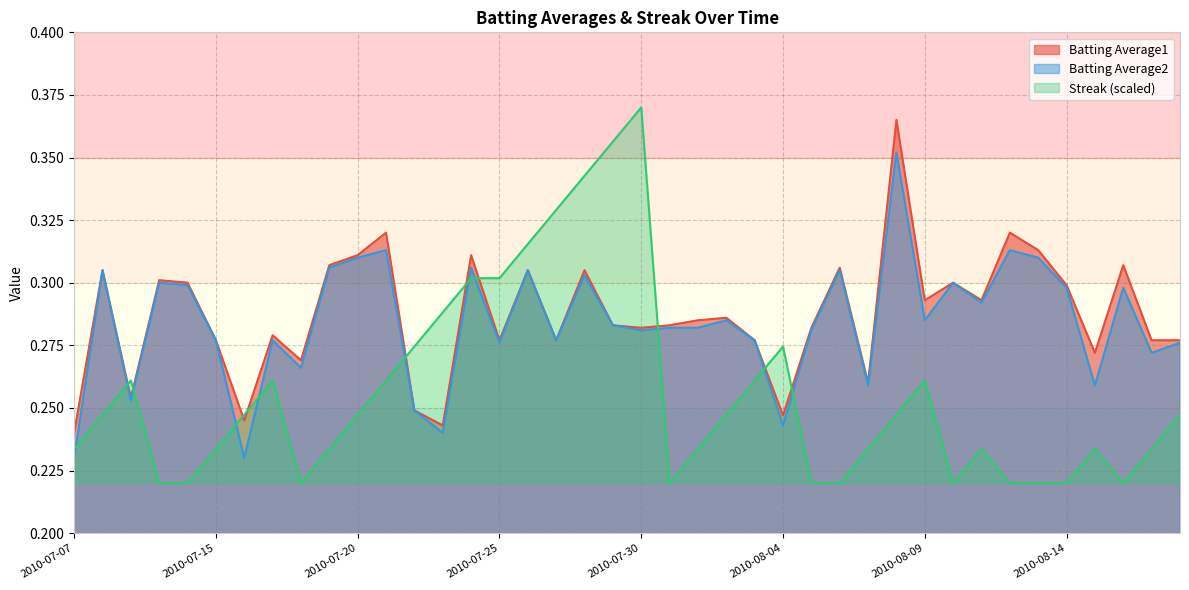

Does the chart display data point markers on the line(s)?

No